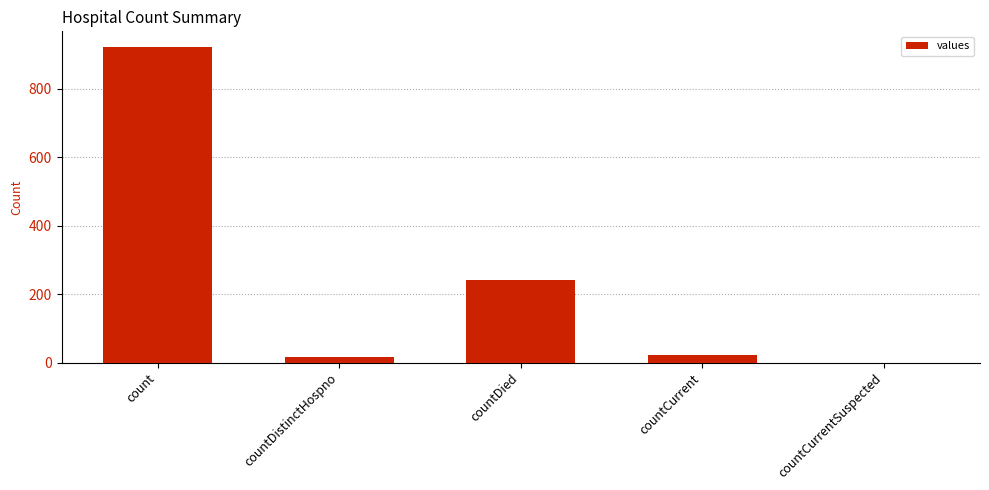

Is it true that the value at countCurrentSuspected is 423?

False